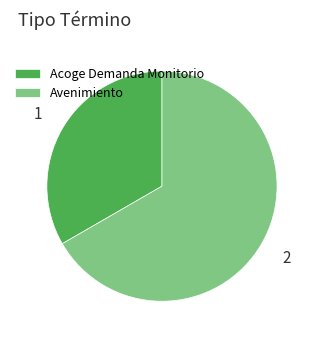

Which category has the biggest portion of the pie?

Avenimiento